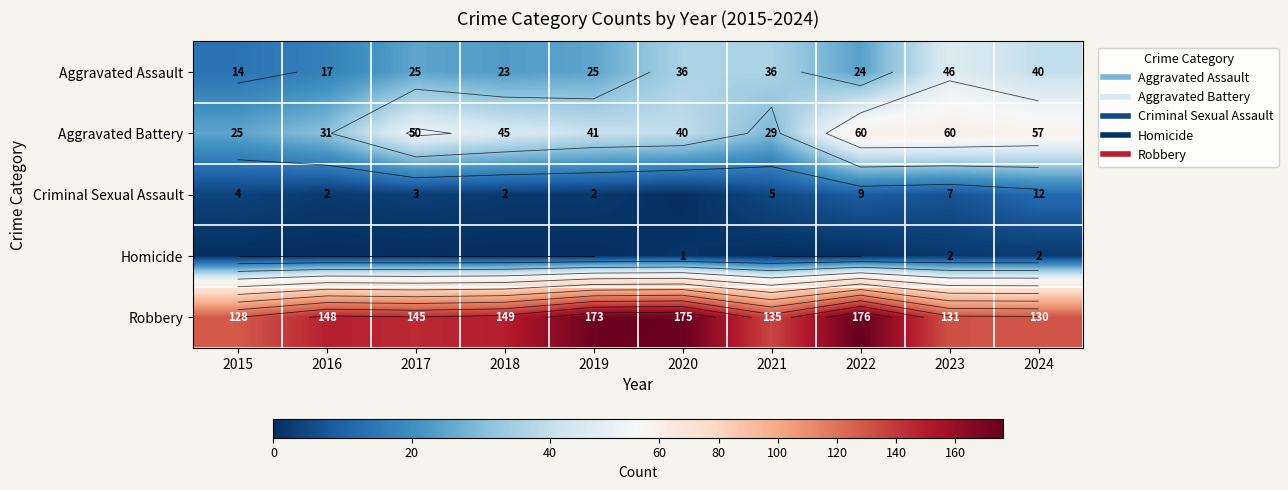

The Criminal Sexual Assault series shows -5 at 2020. True or false?

False